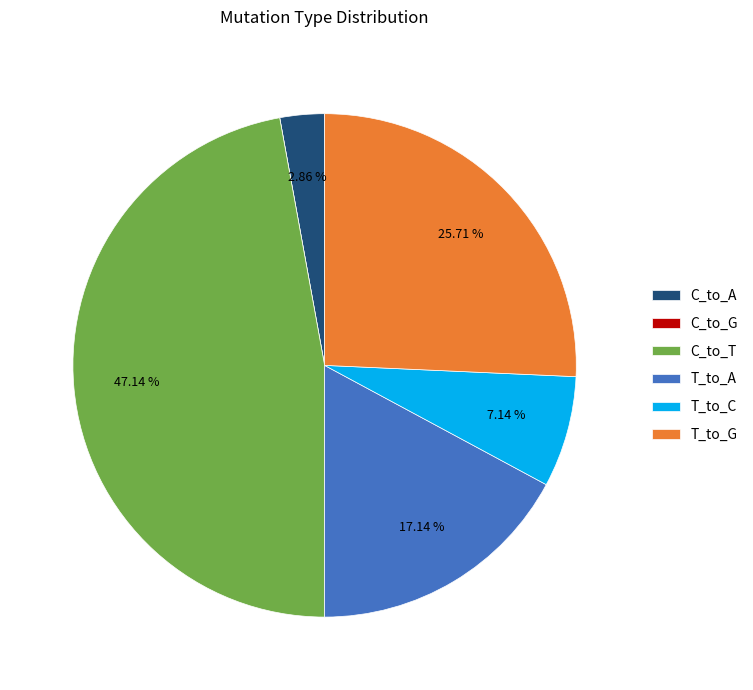

Is C_to_A the majority of the pie?

No